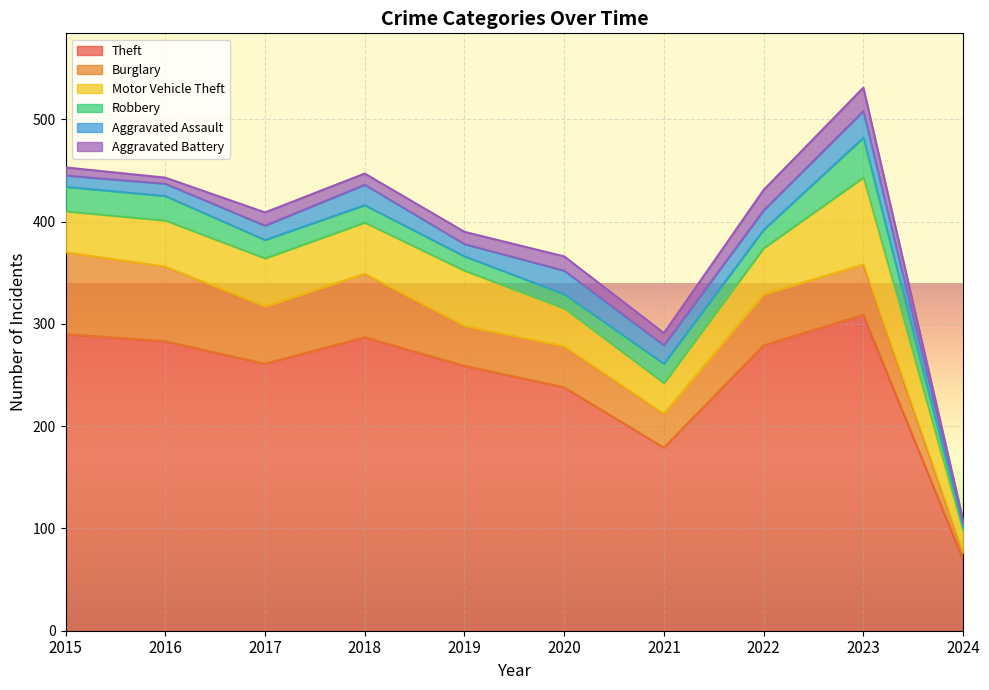

Reading left to right, extract all data points from this chart.

Theft: 2015=290	2016=283	2017=261	2018=287	2019=259	2020=238	2021=179	2022=279	2023=309	2024=70
Burglary: 2015=80	2016=73	2017=56	2018=62	2019=39	2020=40	2021=33	2022=50	2023=49	2024=6
Motor Vehicle Theft: 2015=40	2016=45	2017=47	2018=50	2019=54	2020=37	2021=30	2022=45	2023=85	2024=21
Robbery: 2015=24	2016=24	2017=18	2018=17	2019=14	2020=14	2021=19	2022=18	2023=39	2024=4
Aggravated Assault: 2015=11	2016=12	2017=14	2018=20	2019=12	2020=23	2021=18	2022=19	2023=26	2024=4
Aggravated Battery: 2015=8	2016=6	2017=13	2018=11	2019=12	2020=14	2021=12	2022=20	2023=23	2024=3